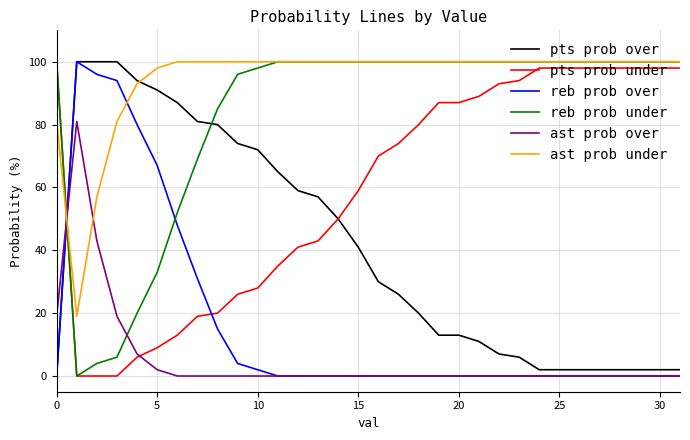

How many intersections are there between pts prob under and reb prob over?

2